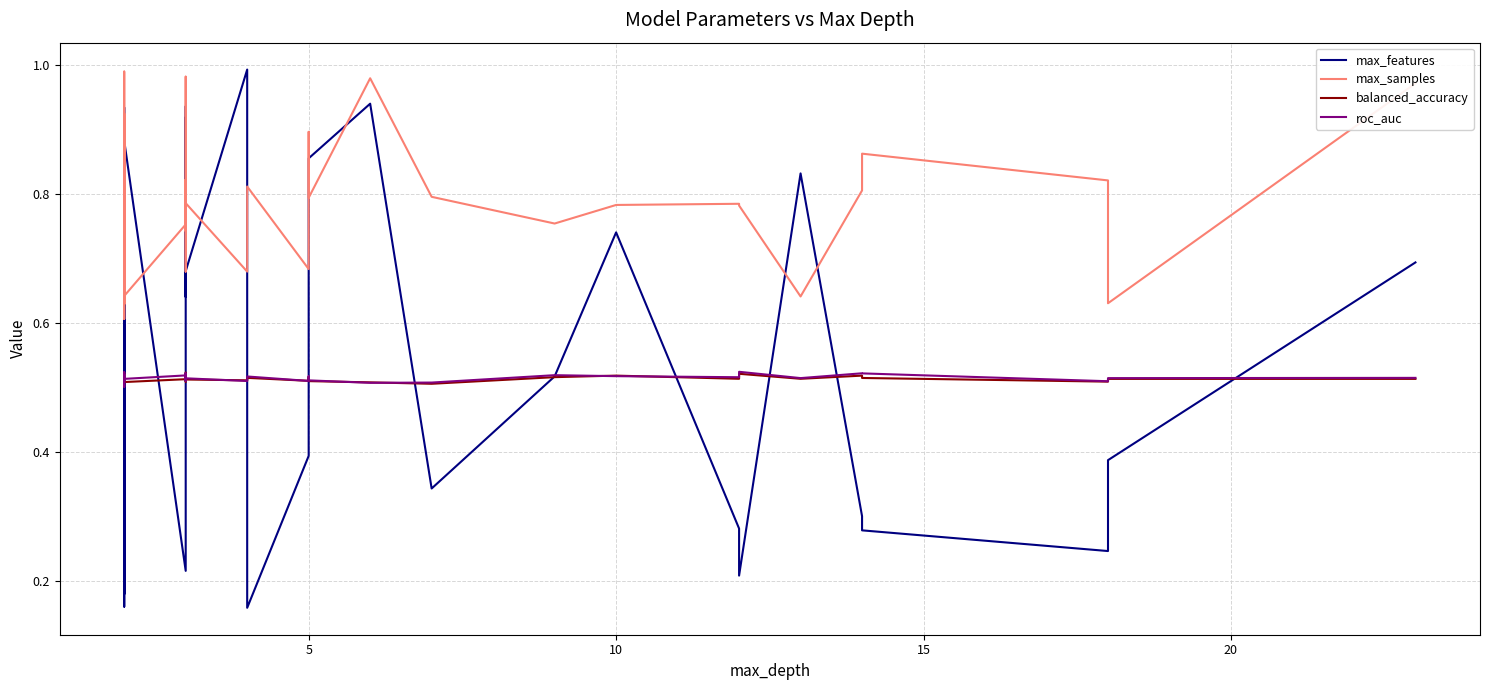

Which series has the widest spread of values?

max_features